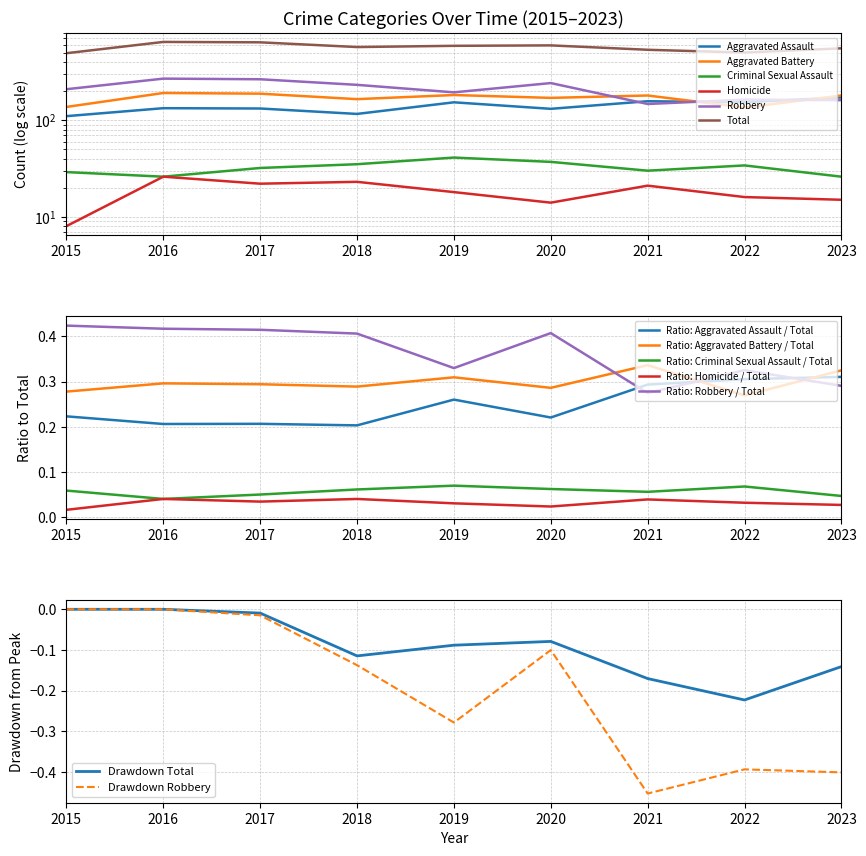

List the series in order of their peak value, highest first.

Total, Robbery, Aggravated Battery, Aggravated Assault, Criminal Sexual Assault, Homicide